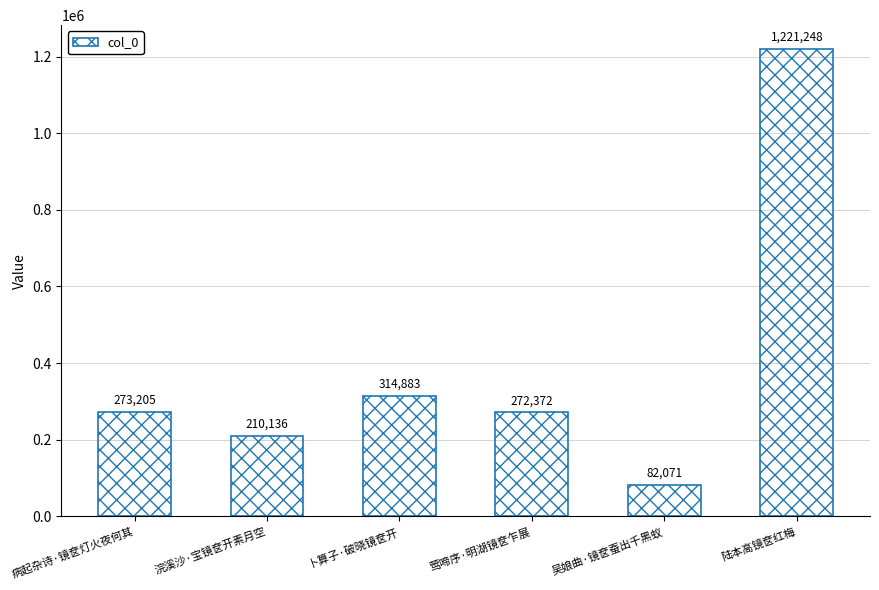

Rank the categories by value from lowest to highest.

吴娘曲·镜奁蚕出千黑蚁, 浣溪沙·宝镜奁开素月空, 莺啼序·明湖镜奁乍展, 病起杂诗·镜奁灯火夜何其, 卜算子·破晓镜奁开, 陆本高镜奁红梅